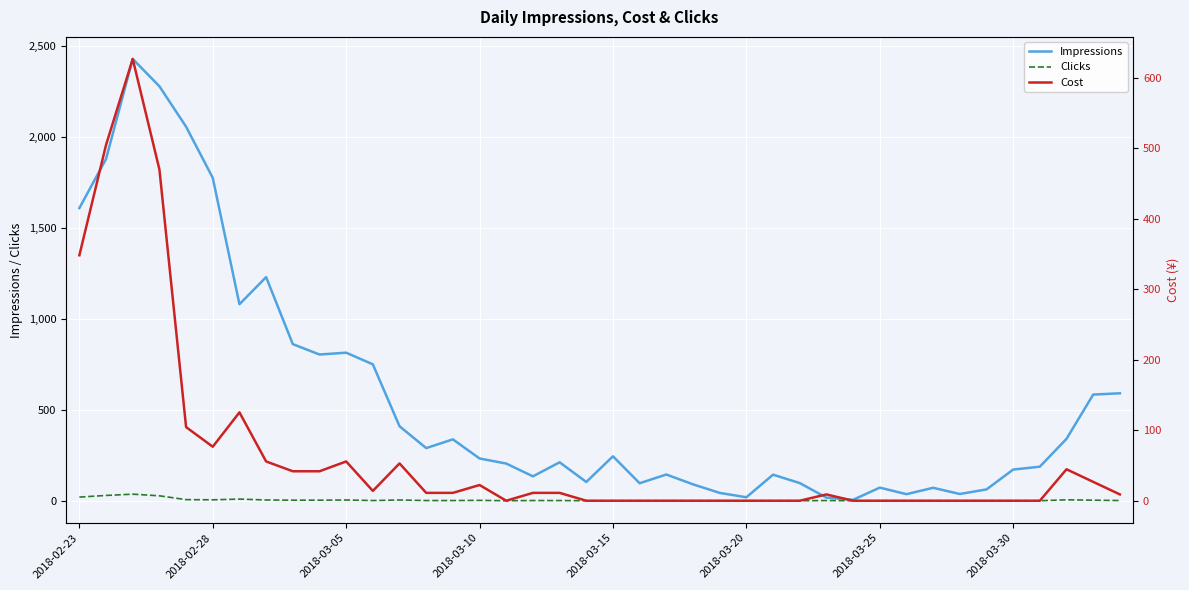

What is the maximum value for Impressions?

2426